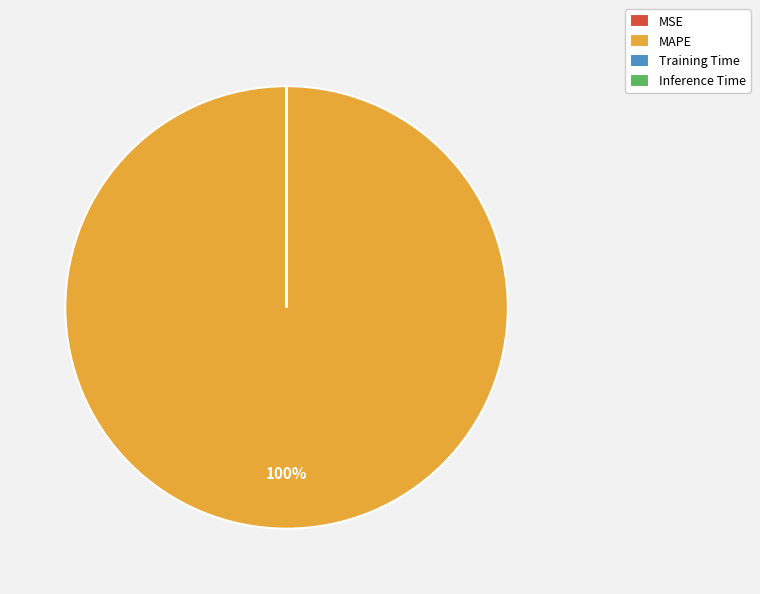

Which slice is the largest?

MAPE